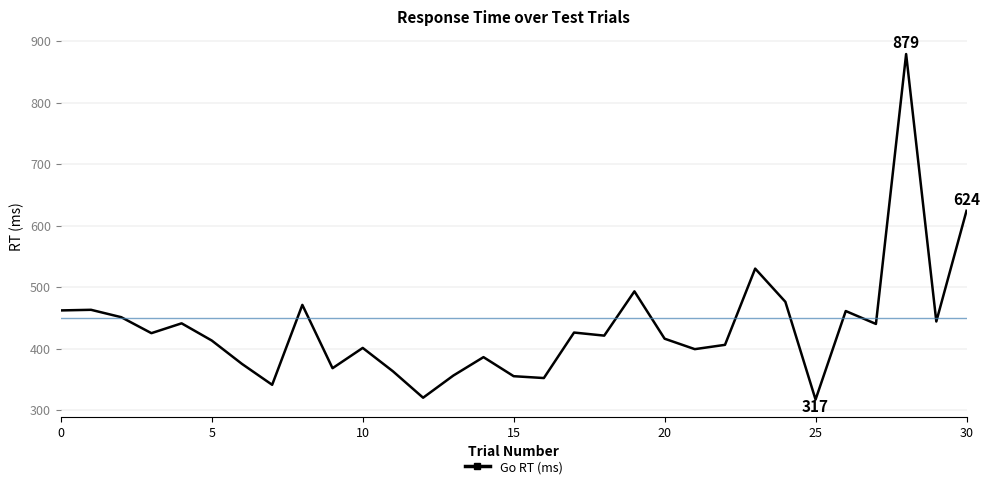

What is the difference between the maximum and minimum values?

562